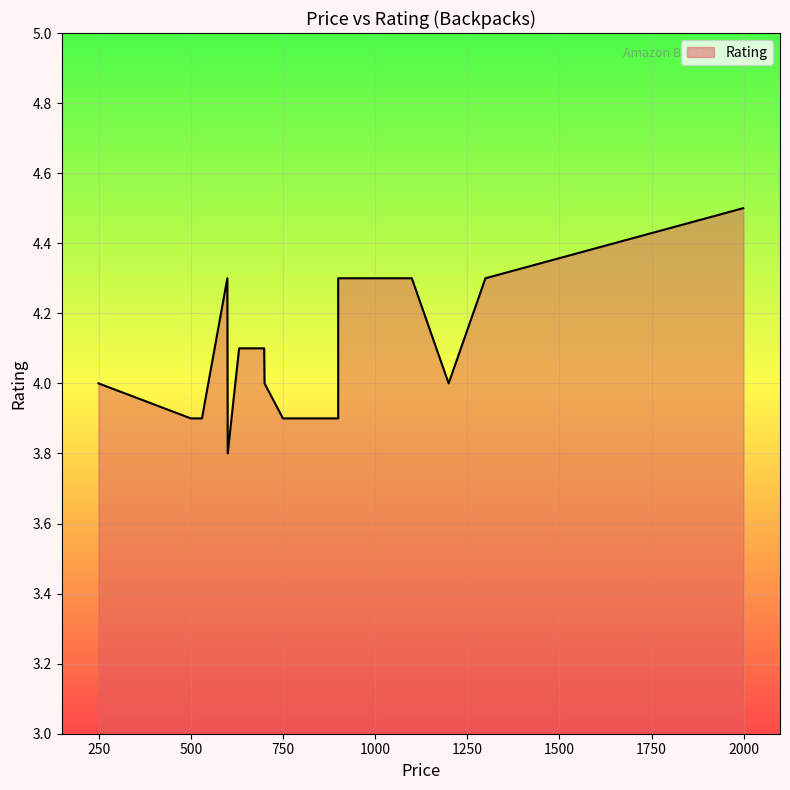

Is it true that the value at 699 is 1.2?

False